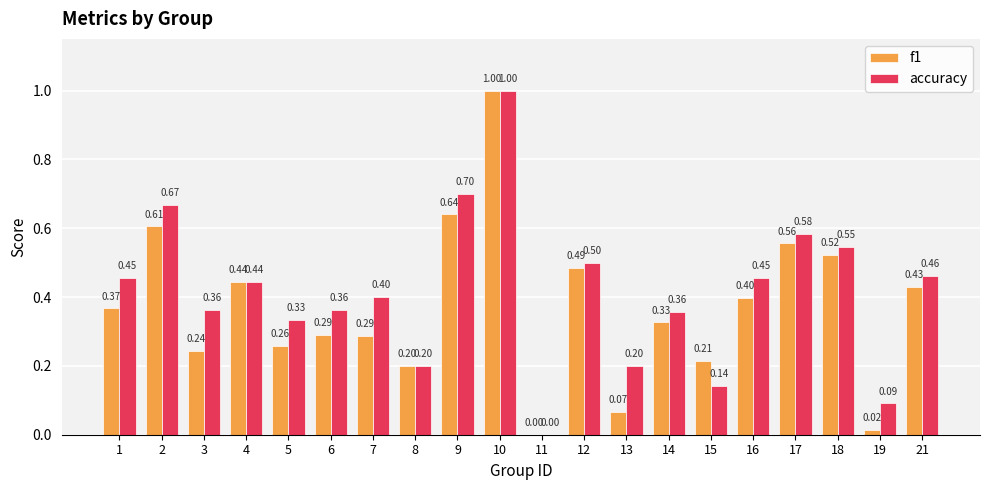

Between 2 and 7, which series saw the biggest shift?

f1